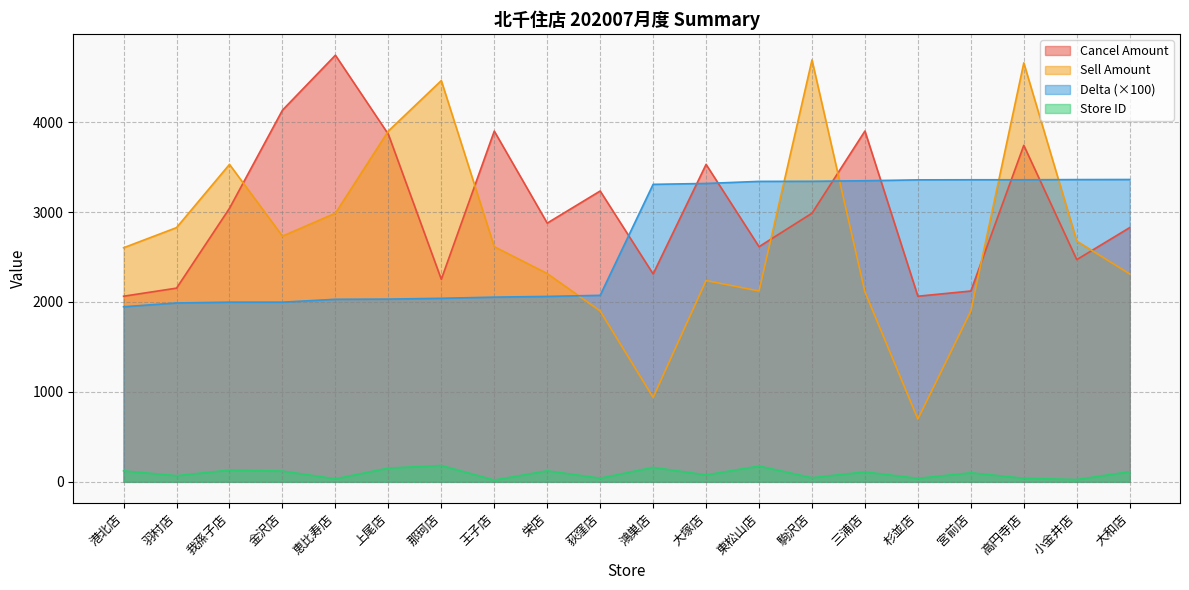

What position from the left is 大和店?

20